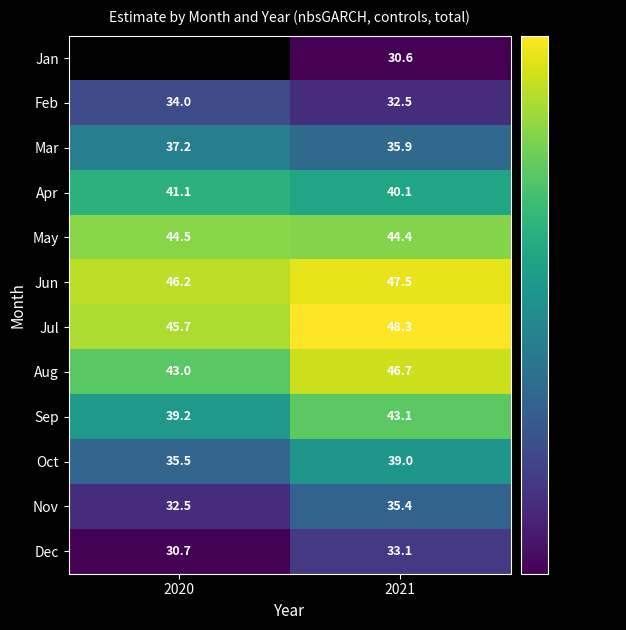

What is the average value of the Jun series?

46.9